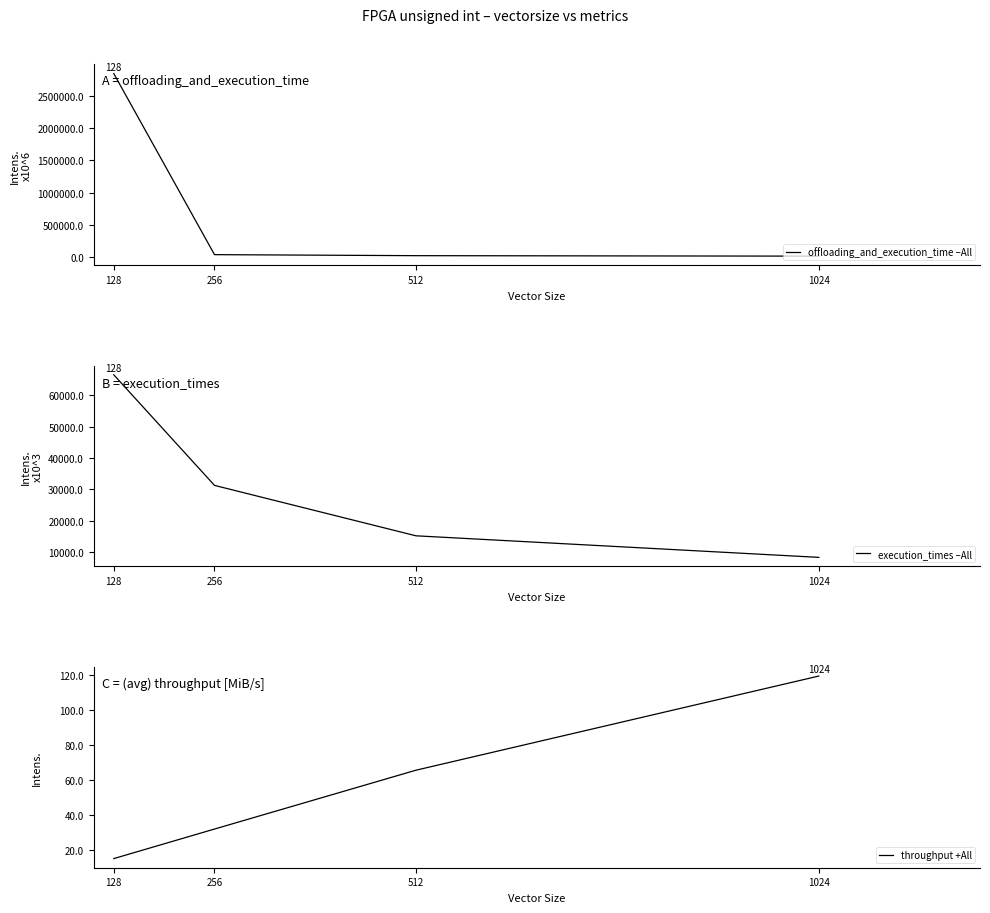

Reading left to right, what are all the values shown in this chart?

offloading_and_execution_time –All: 128=2855759.0	256=31122.0	512=15162.0	1024=7810.0
execution_times –All: 128=66550.0	256=31306.0	512=15237.0	1024=8365.0
throughput +All: 128=15.0	256=31.9	512=65.6	1024=119.5